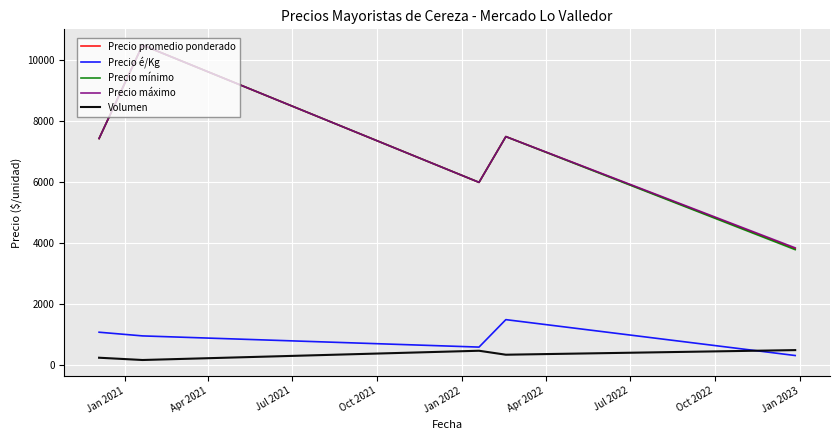

What is the sum of all Volumen values?

1759.1